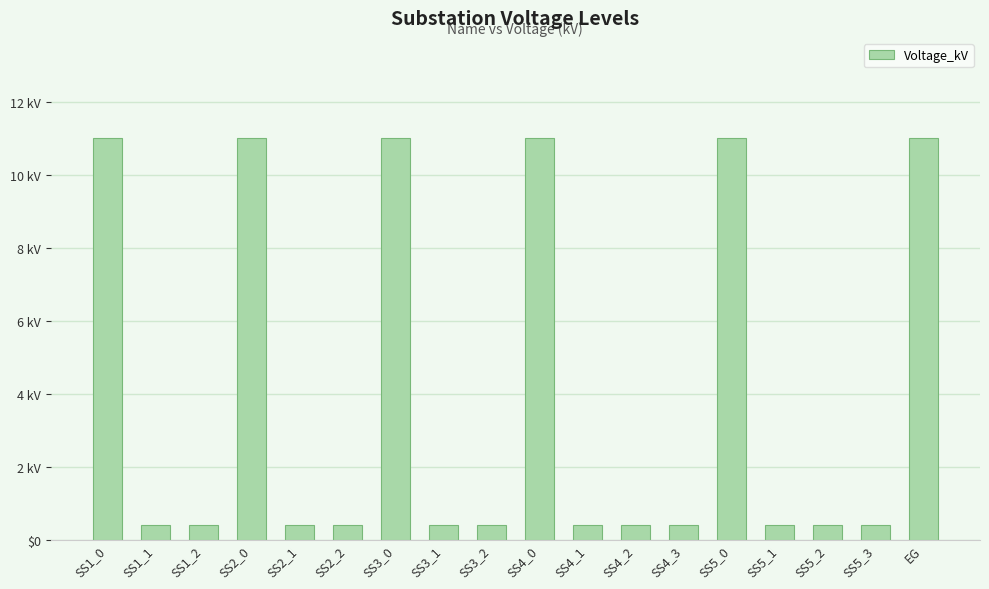

Which label corresponds to the largest value in the chart?

SS1_0